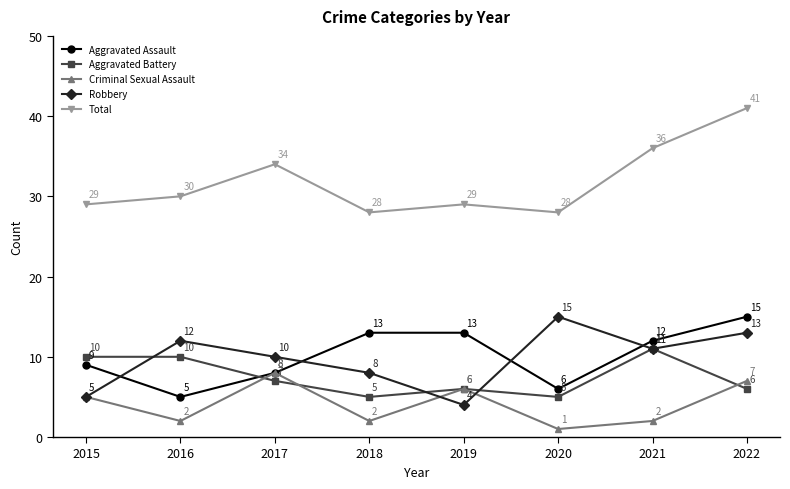

Is the value of Robbery at 2021 greater than the value of Aggravated Assault at 2016?

Yes